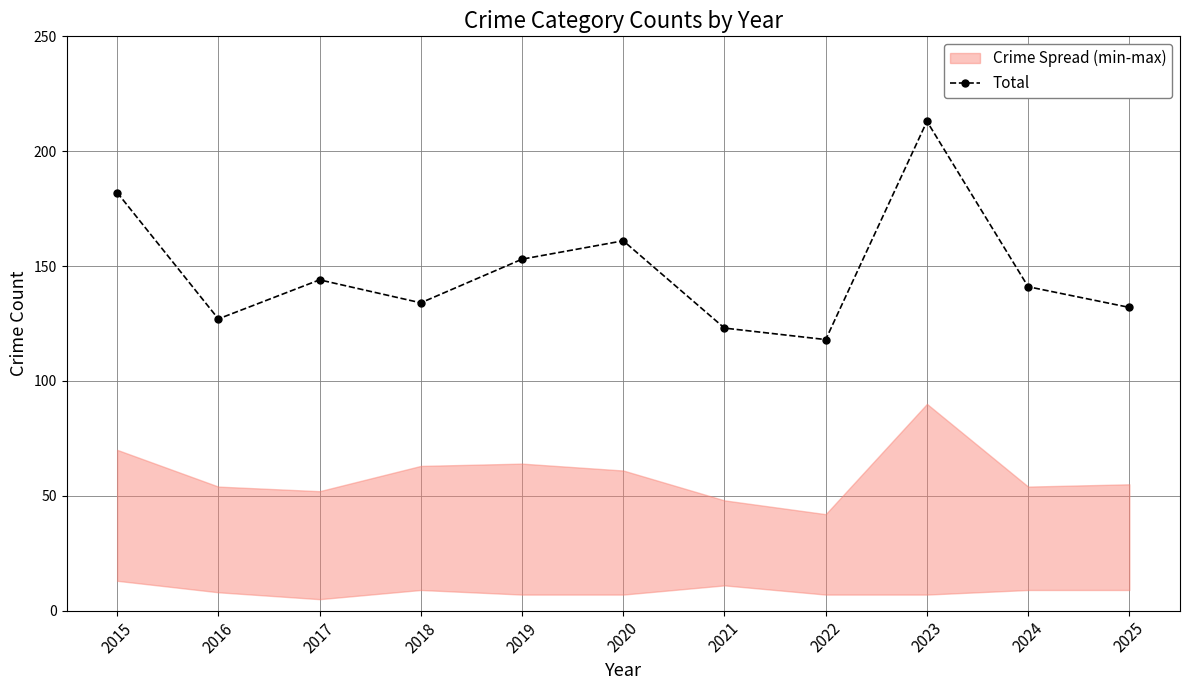

Which label corresponds to the smallest value in the chart?

2022